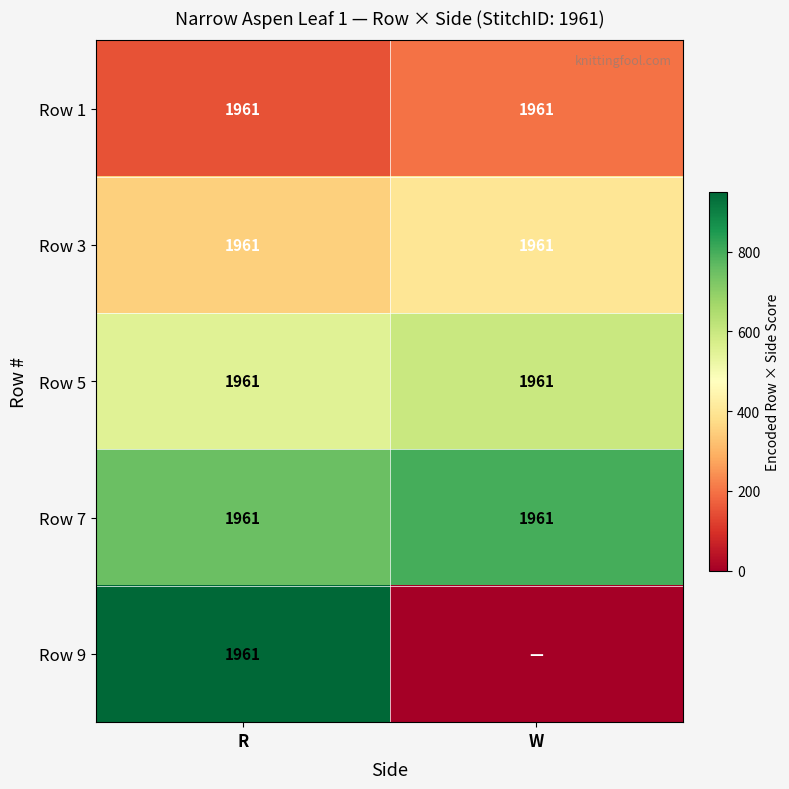

Between R and W, which is larger?

W